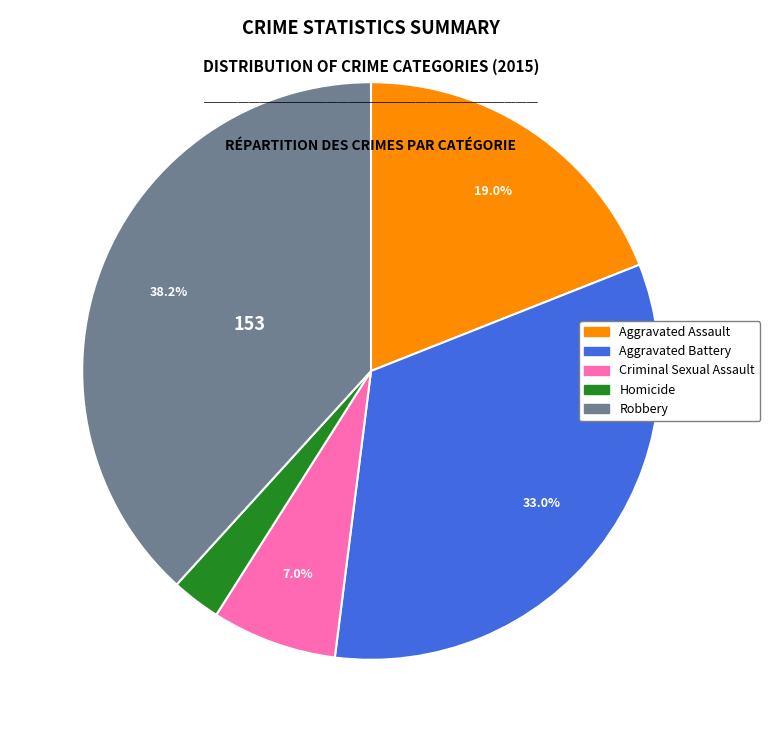

Rank the categories by value from highest to lowest.

Robbery, Aggravated Battery, Aggravated Assault, Criminal Sexual Assault, Homicide